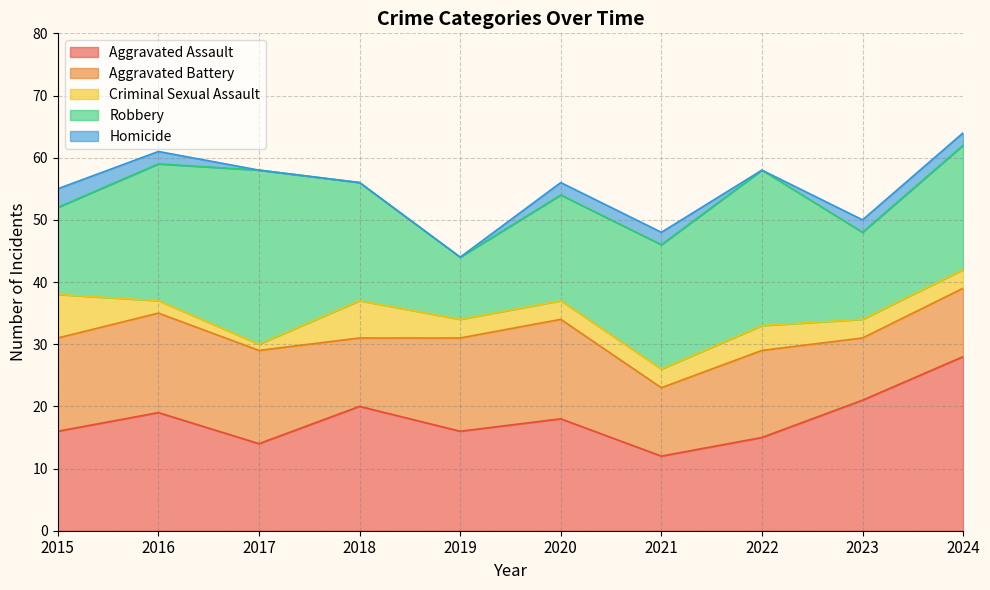

Which has a higher value, 2019 or 2018?

2018